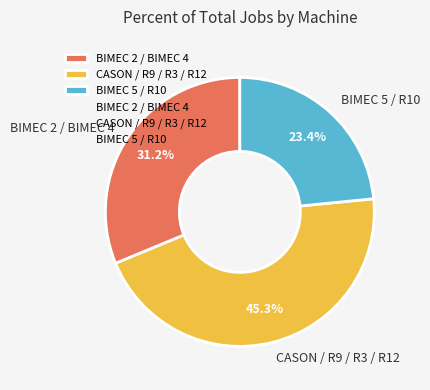

Which category has the biggest portion of the pie?

CASON / R9 / R3 / R12